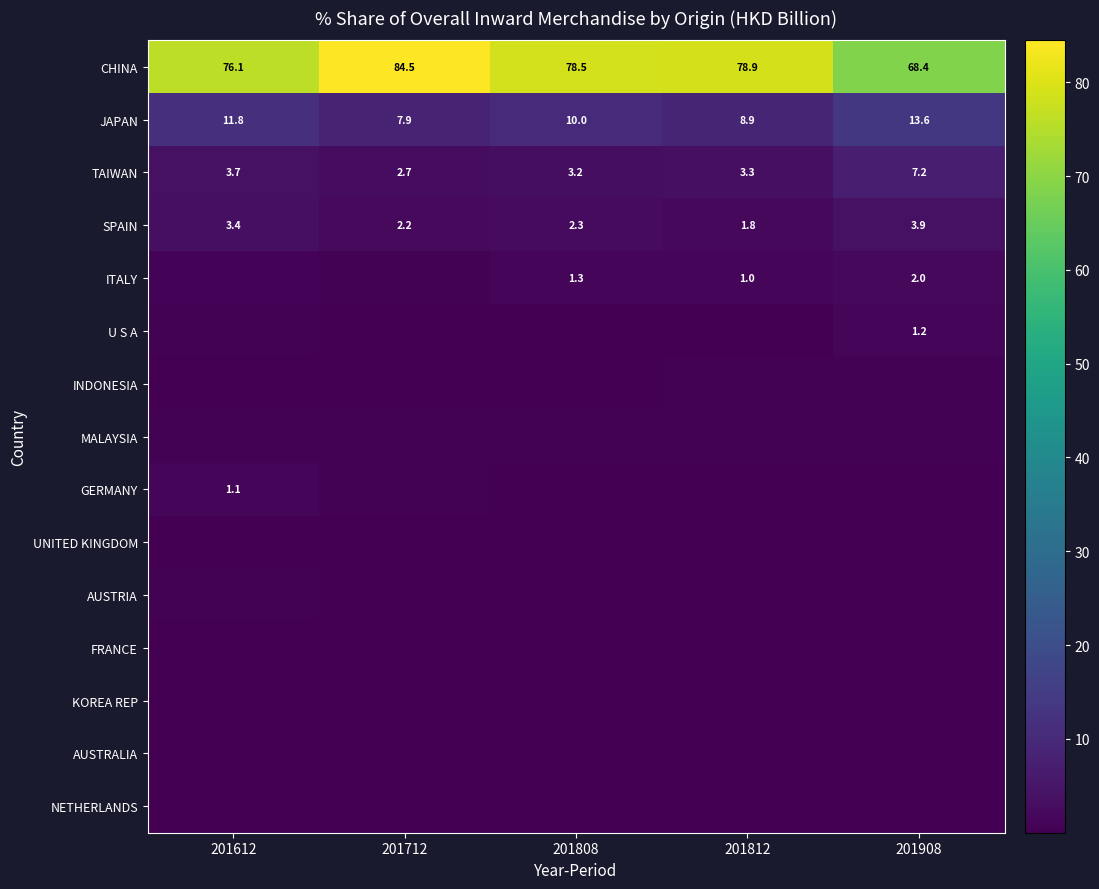

How many data points in CHINA are less than 78?

2